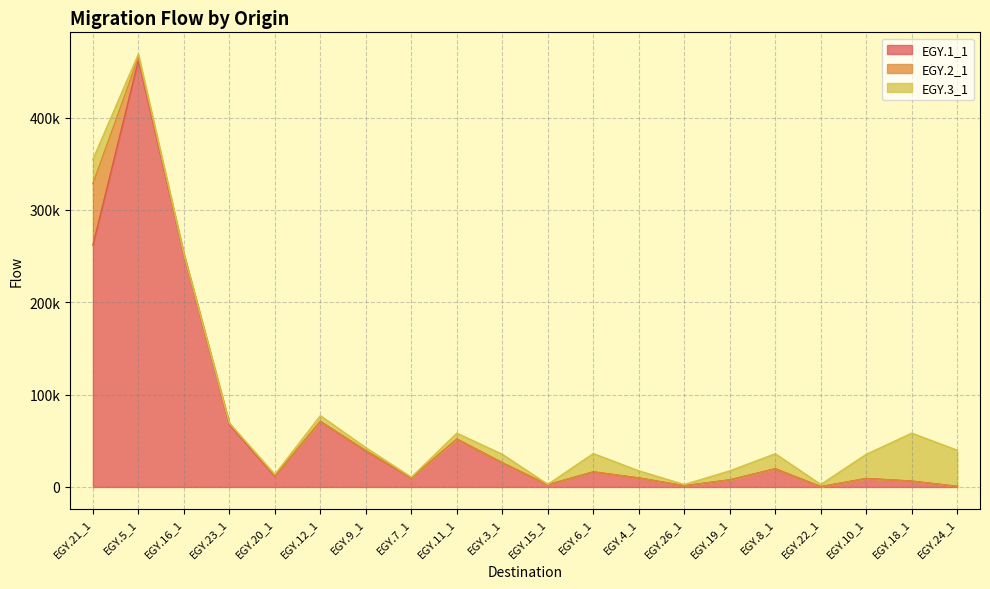

True or false: EGY.2_1 and EGY.1_1 intersect in this chart.

False